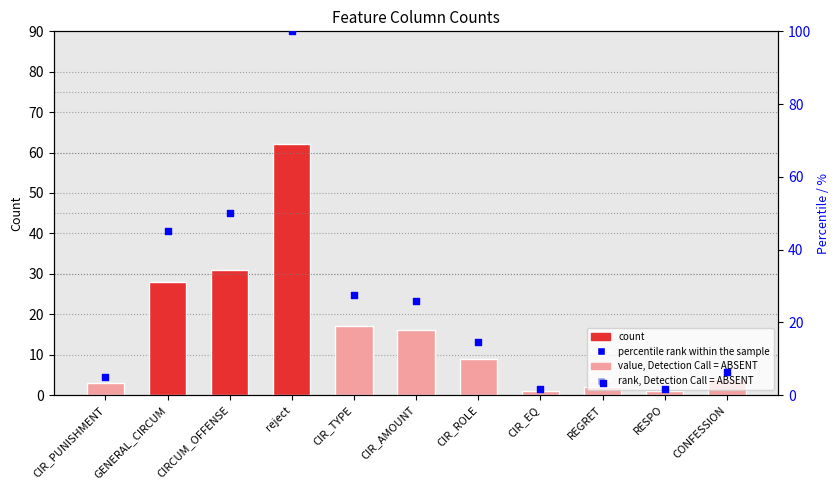

Which series has the largest total across all categories?

percentile rank within the sample